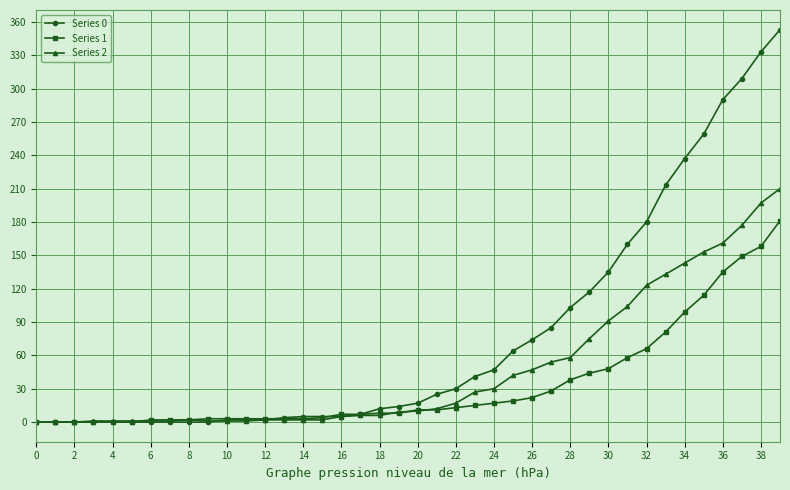

What are all the series names shown in the legend?

Series 0, Series 1, Series 2